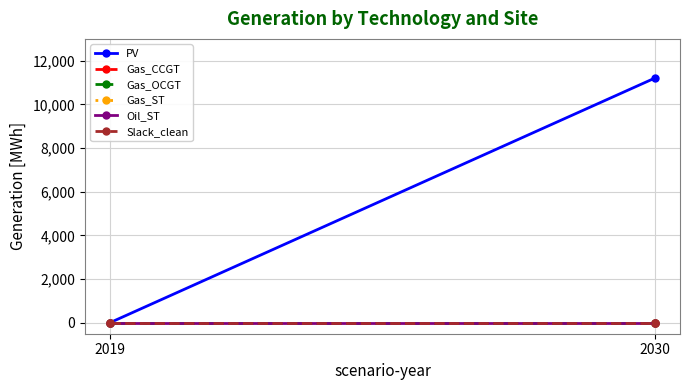

Reading left to right, transcribe all the data shown in this chart.

PV: 0.0	11212.3
Gas_CCGT: 0.0	0.0
Gas_OCGT: 0.0	0.0
Gas_ST: 0.0	0.0
Oil_ST: 0.0	0.0
Slack_clean: 0.0	0.0